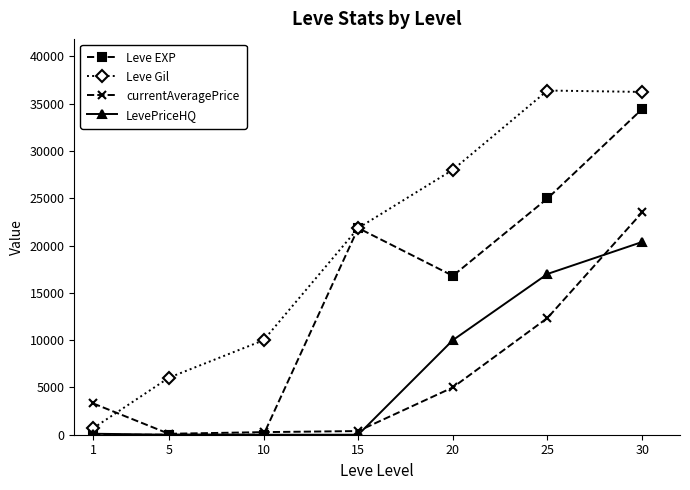

What is the value of the currentAveragePrice point at the 2nd from the left?

100